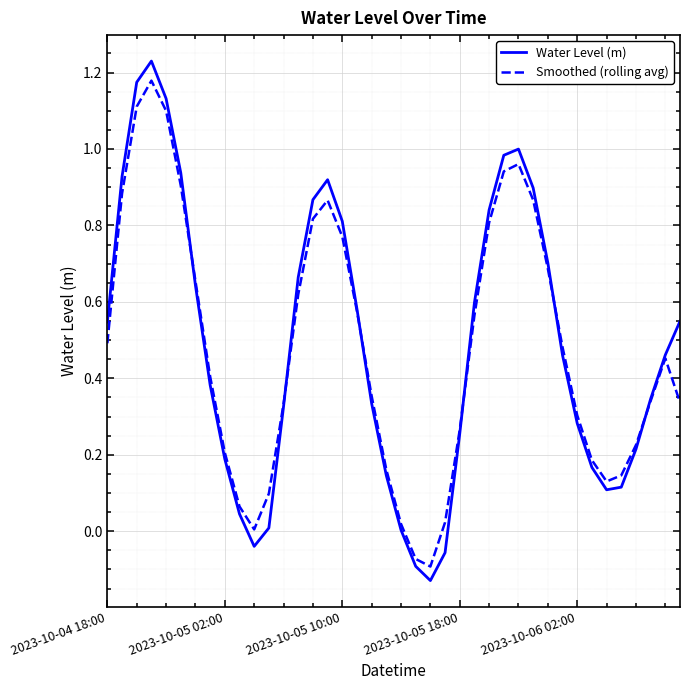

Which series has the widest spread of values?

Water Level (m)